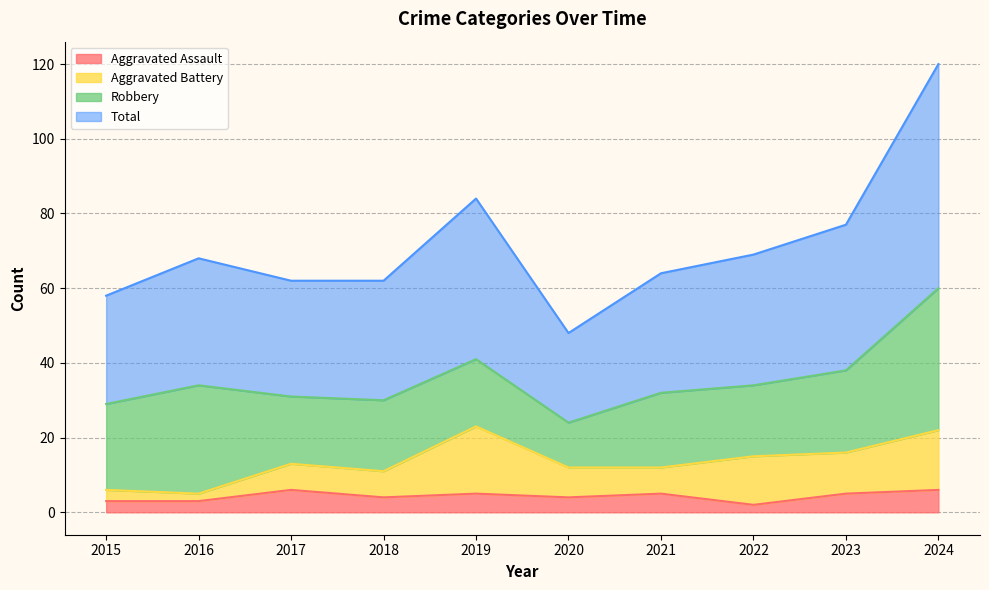

The value of Total at 2024 is 179. True or false?

False